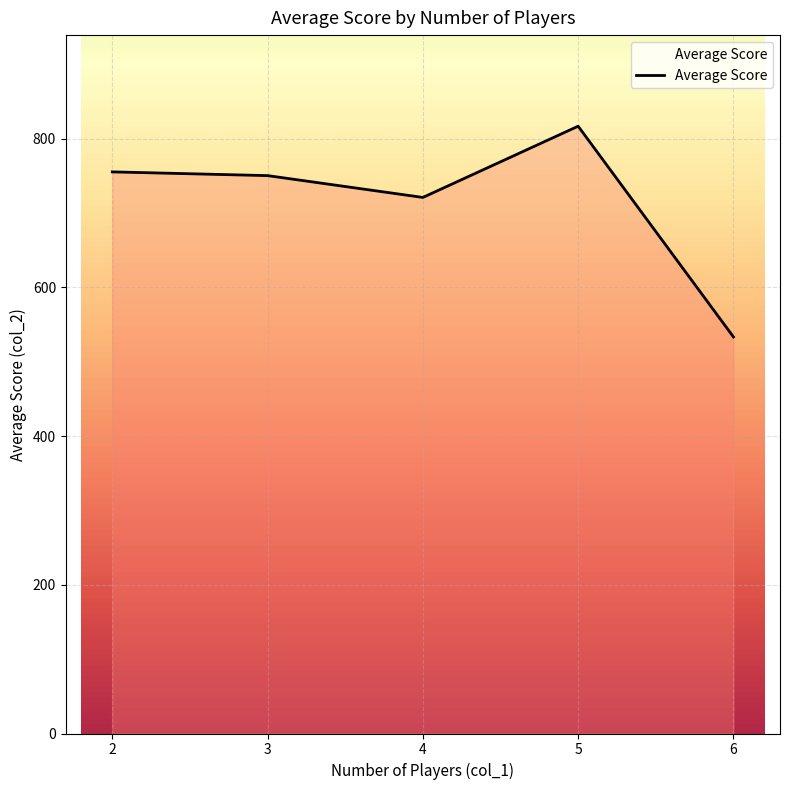

True or false: there are more than 2 points higher than both neighbors.

False